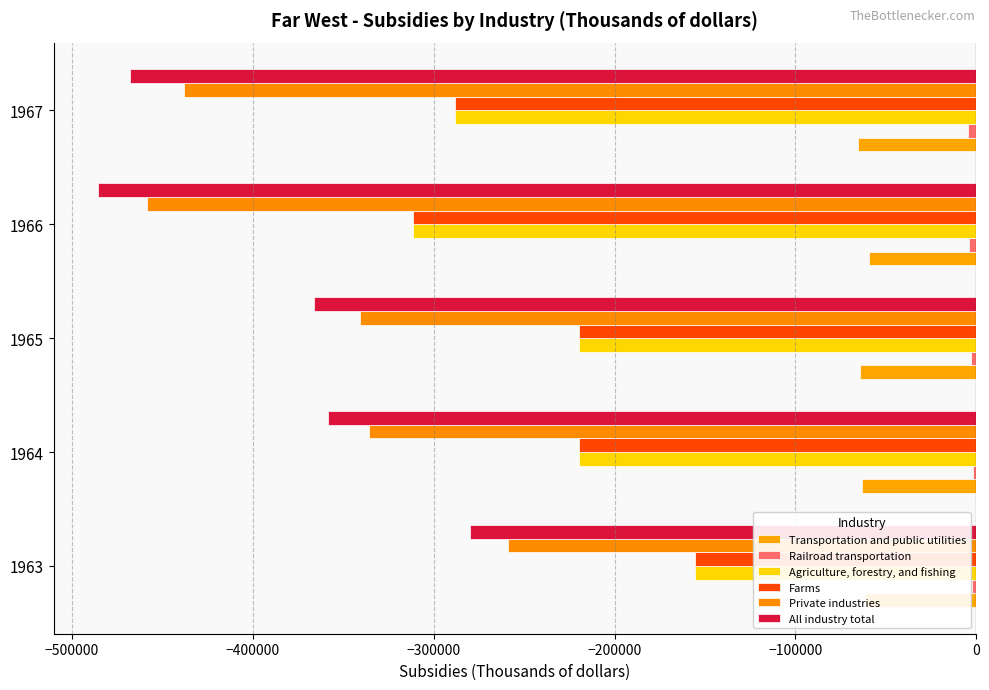

How many data points in Private industries are less than -340814?

2